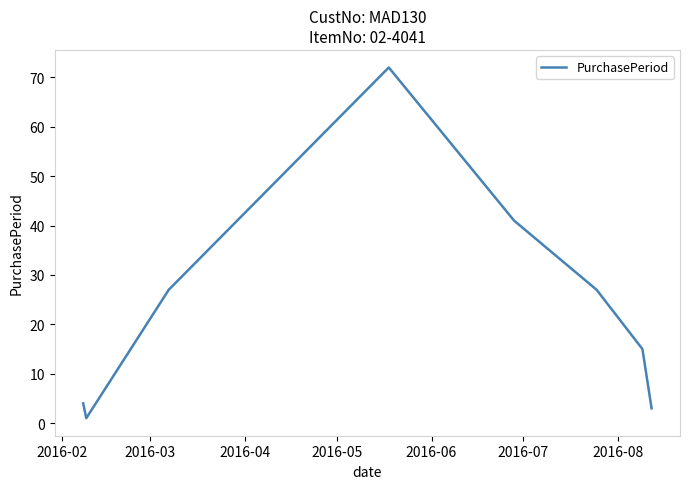

What is the average value?

24